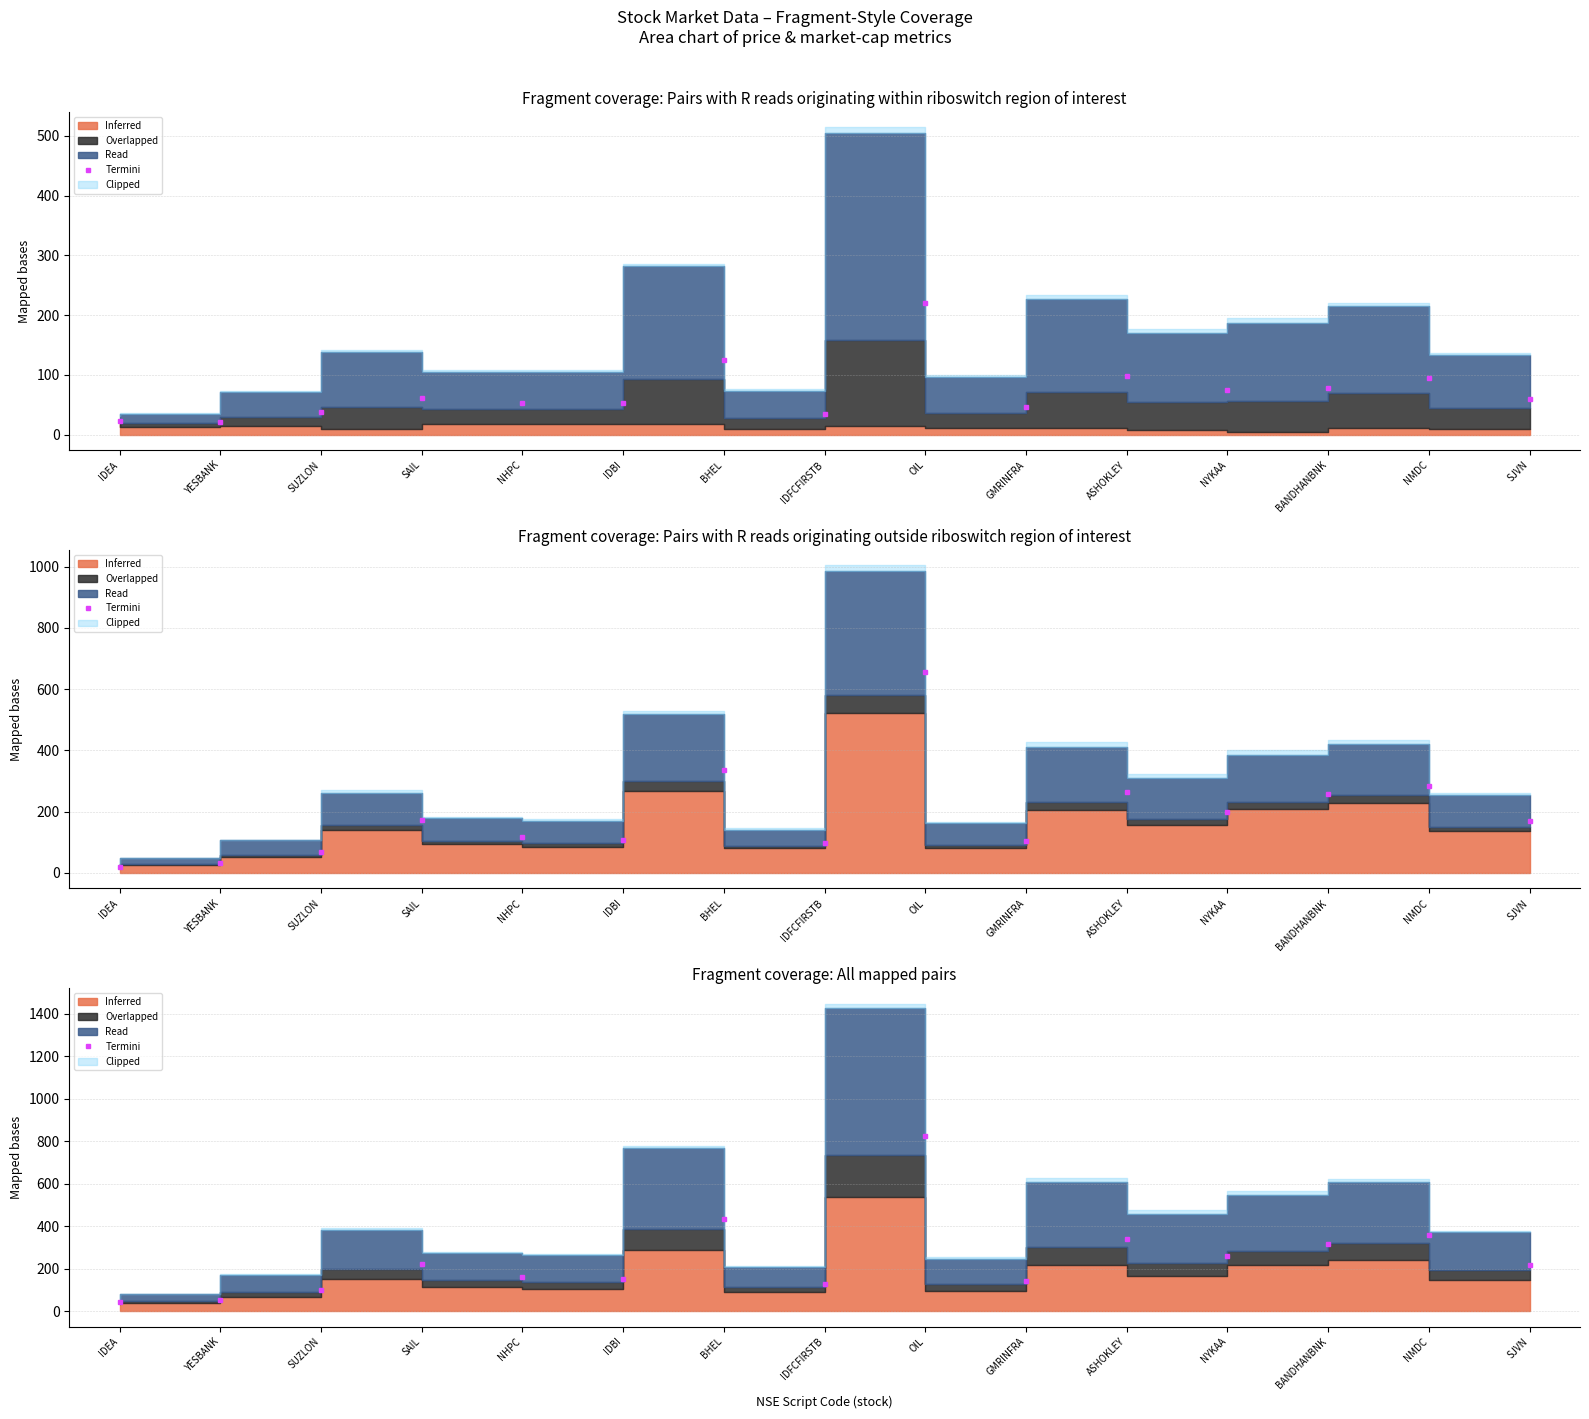

What is the difference between the values at ASHOKLEY and IDEA?

298.1